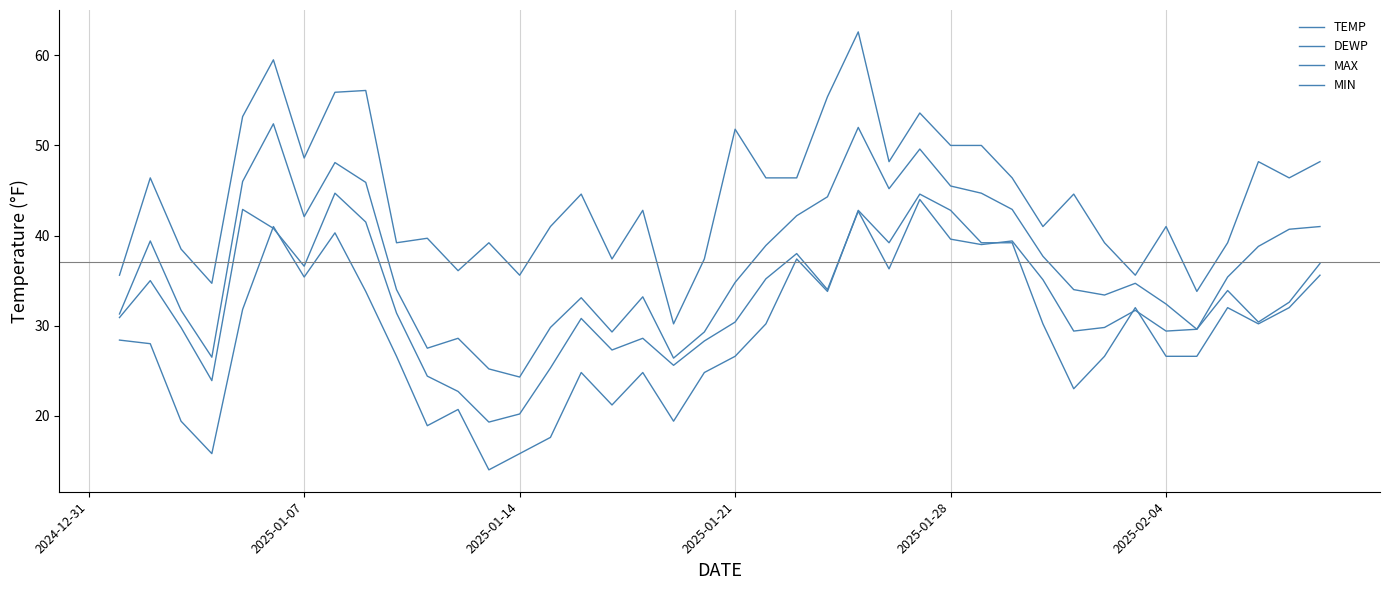

What is the smallest value displayed?

14.0